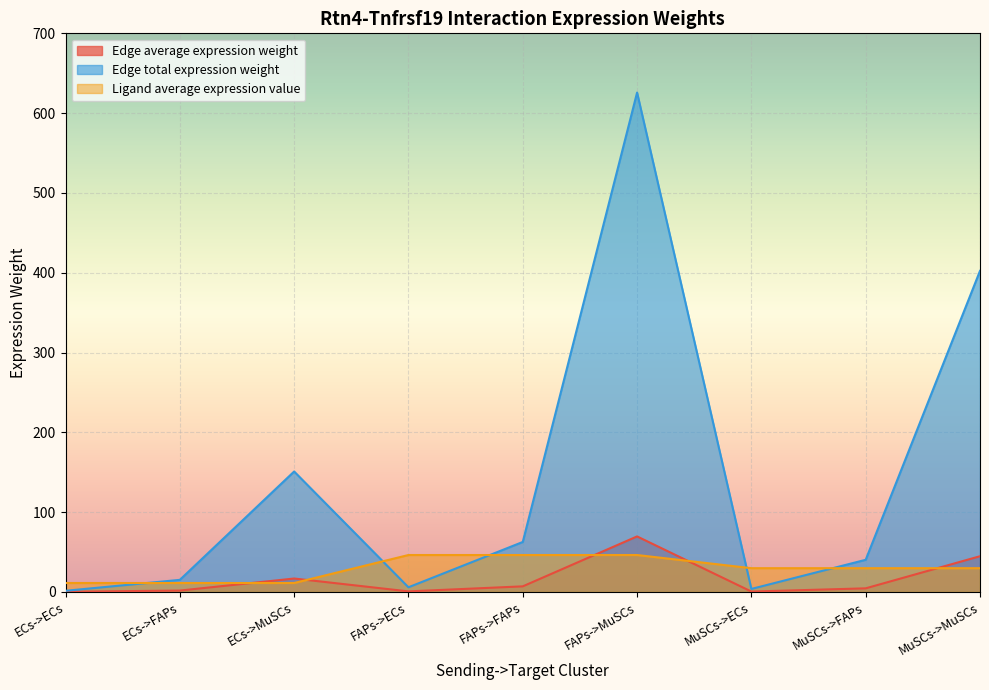

Which series has the largest total across all categories?

Edge total expression weight